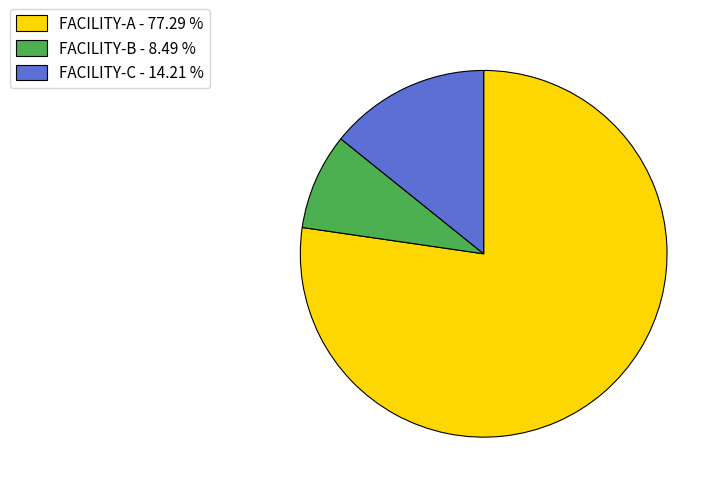

What is the largest slice in the pie chart?

FACILITY-A